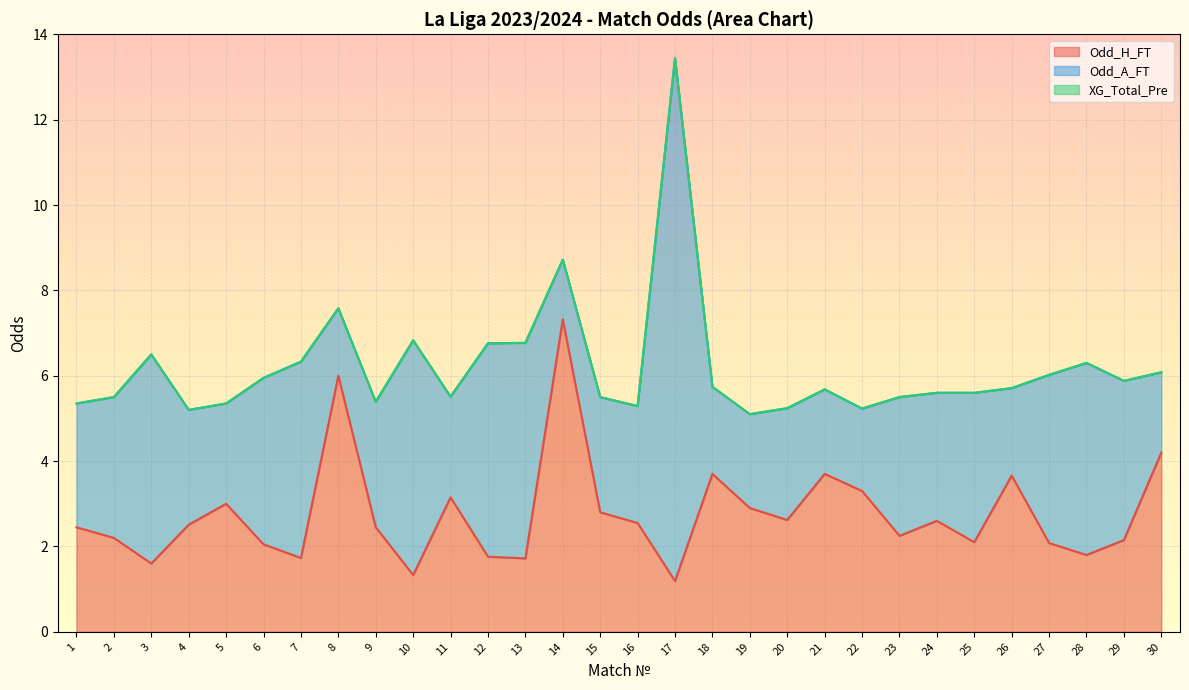

Reading left to right, what are all the values shown in this chart?

Odd_H_FT: 2.5	2.2	1.6	2.5	3.0	2.0	1.7	6.0	2.5	1.3	3.1	1.8	1.7	7.3	2.8	2.5	1.2	3.7	2.9	2.6	3.7	3.3	2.2	2.6	2.1	3.7	2.1	1.8	2.1	4.2
Odd_A_FT: 2.9	3.3	4.9	2.7	2.4	3.9	4.6	1.6	2.9	5.5	2.4	5.0	5.0	1.4	2.7	2.7	12.2	2.0	2.2	2.6	2.0	1.9	3.2	3.0	3.5	2.0	3.9	4.5	3.7	1.9
XG_Total_Pre: 0.0	0.0	0.0	0.0	0.0	0.0	0.0	0.0	0.0	0.0	0.0	0.0	0.0	0.0	0.0	0.0	0.0	0.0	0.0	0.0	0.0	0.0	0.0	0.0	0.0	0.0	0.0	0.0	0.0	0.0